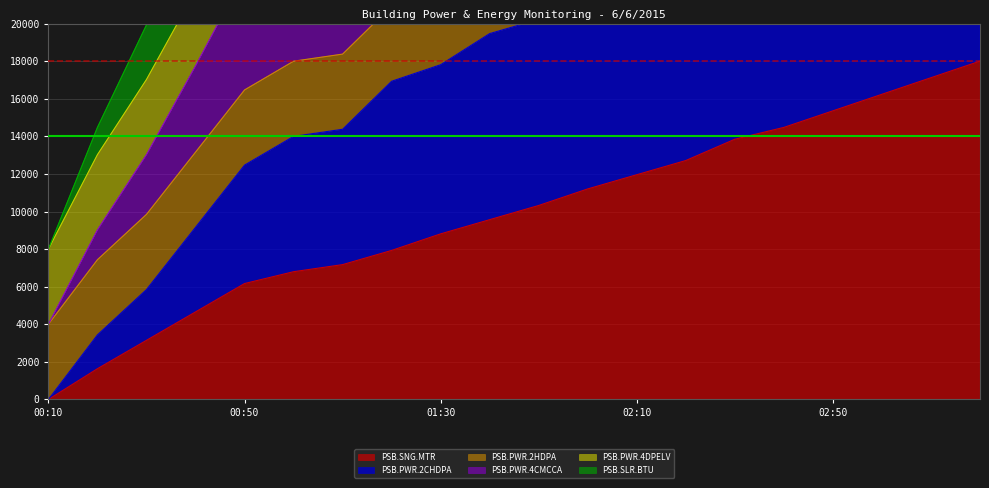

What is the maximum value for PSB.SNG.MTR?

18000.0